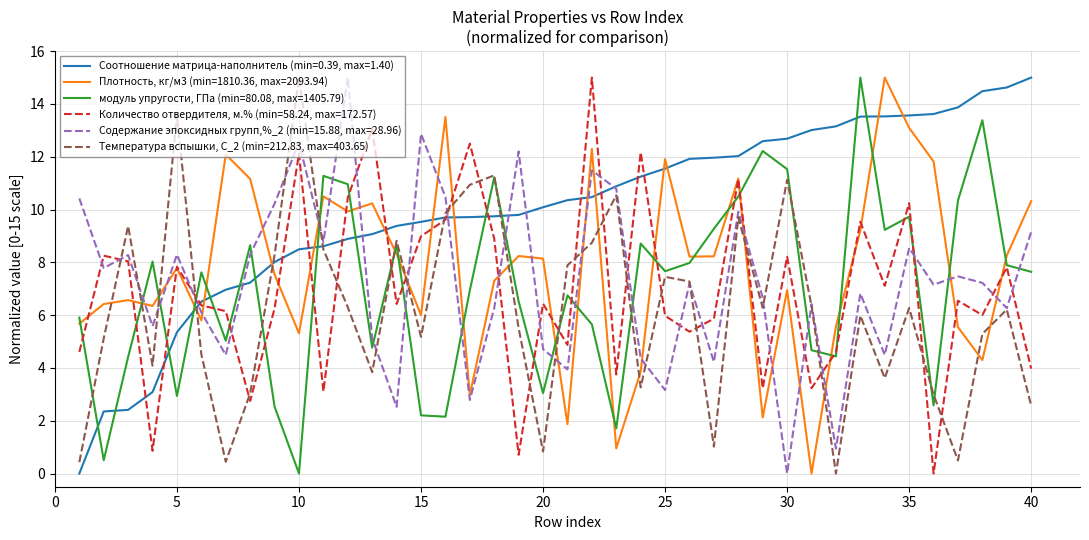

What is the maximum value shown in the chart?

15.0